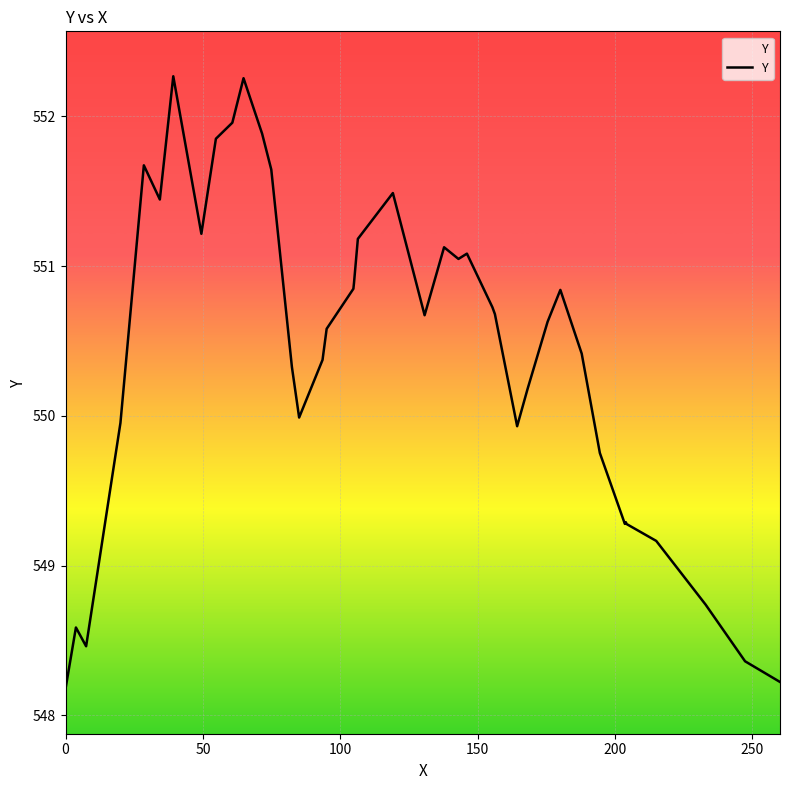

How many distinct data groups are displayed?

1